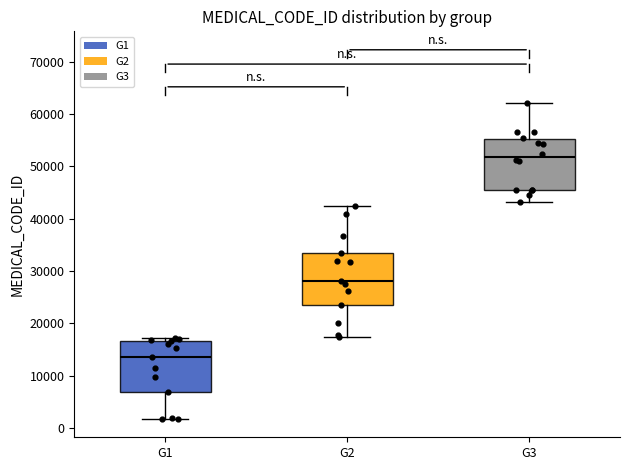

Where is the upper edge of the box for G1 on the y-axis? The values are not printed on the chart, so give them approximately, as read against the axis.

17000